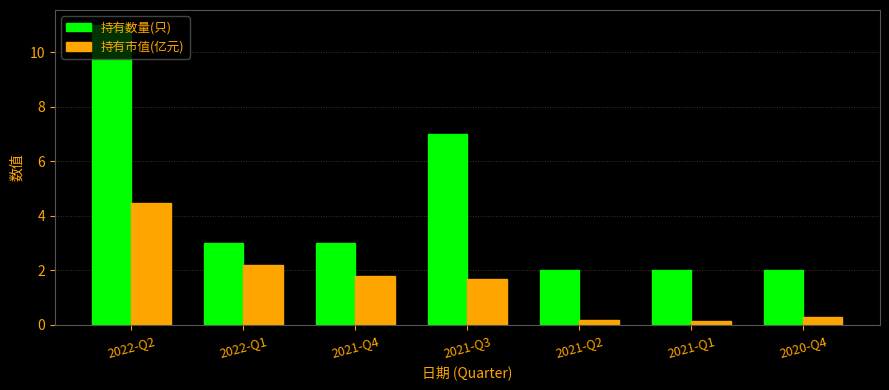

What is the difference between the 持有市值(亿元) values at 2021-Q1 and 2022-Q1?

2.0